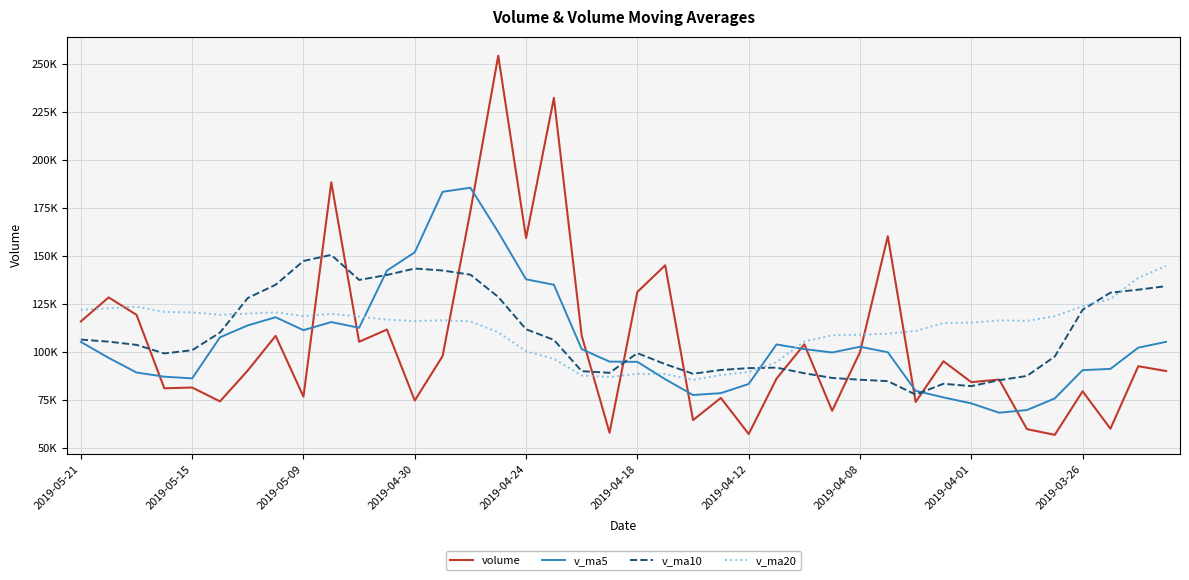

After their last crossing, which series has the higher values: v_ma10 or v_ma5?

v_ma10